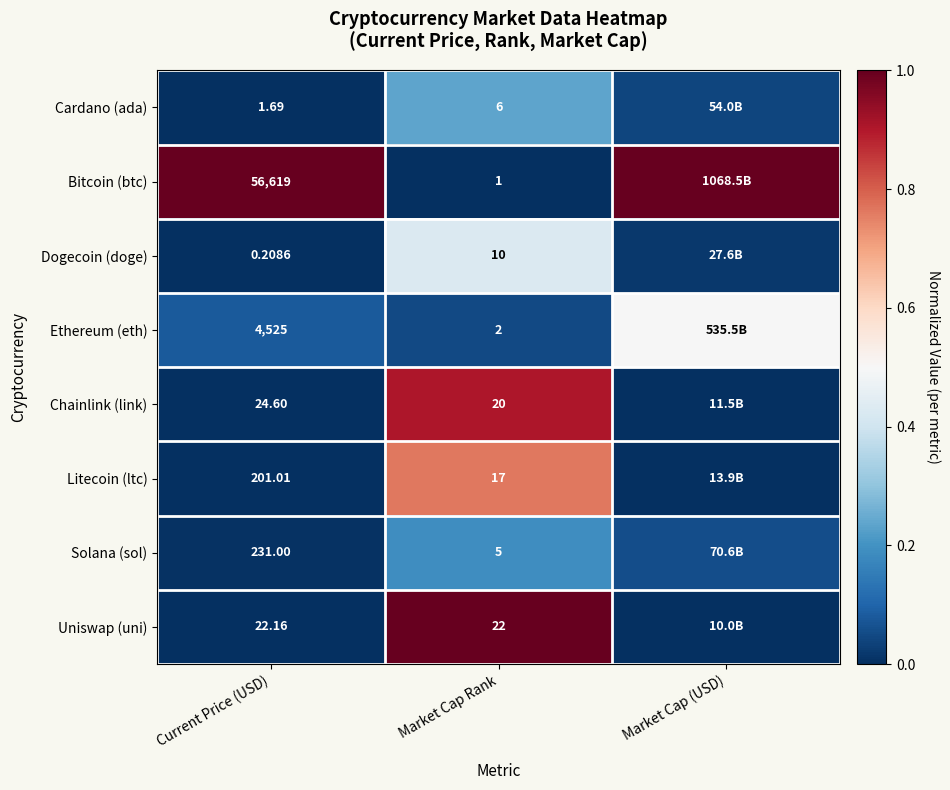

Is the value of Dogecoin (doge) at Market Cap Rank greater than the value of Litecoin (ltc) at Market Cap Rank?

No